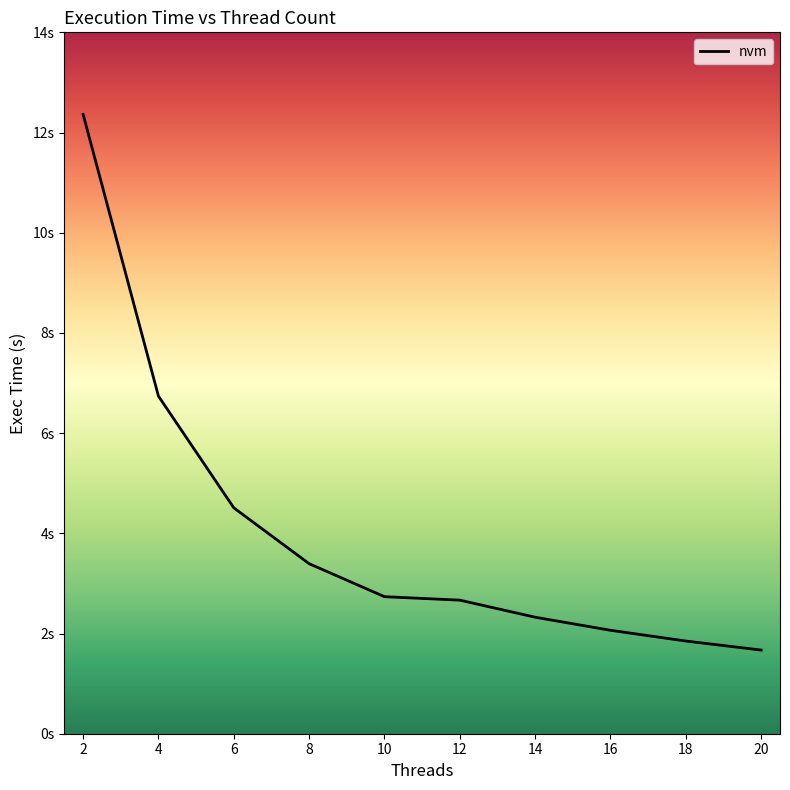

Does the chart display data point markers on the line(s)?

No